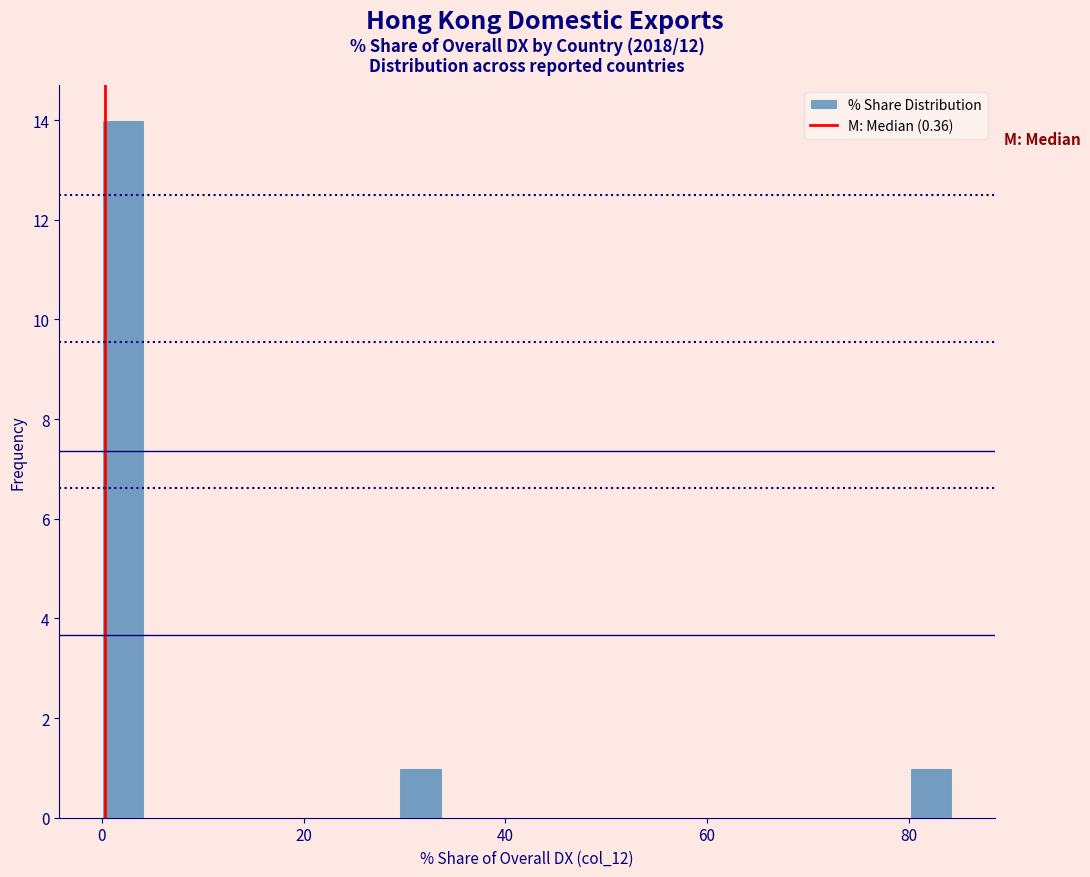

Read against the x-axis, roughly where is the centre of the tallest bar?

2